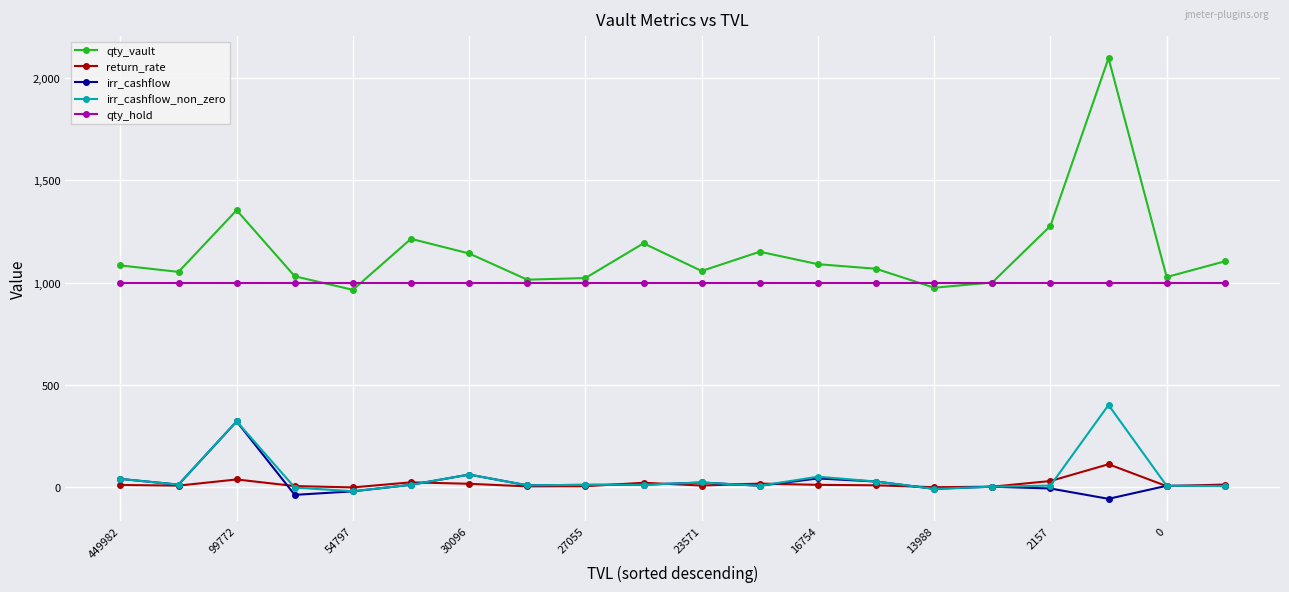

Which series has the largest range (max minus min)?

qty_vault